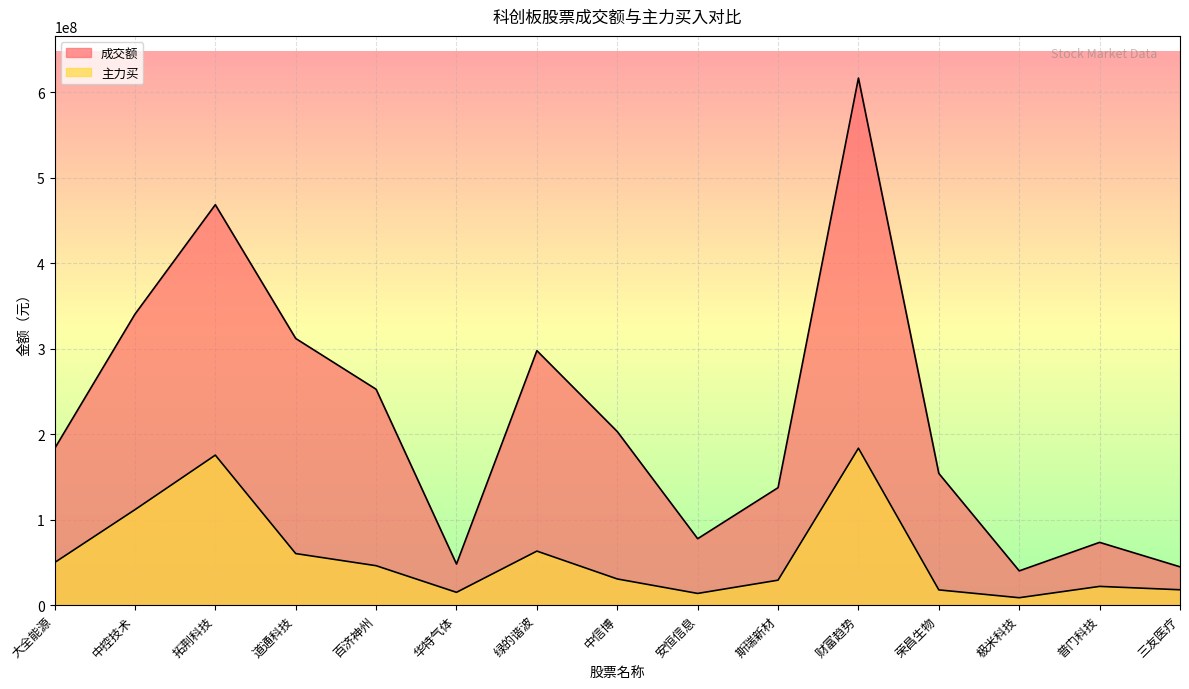

What are all the series names shown in the legend?

成交额, 主力买